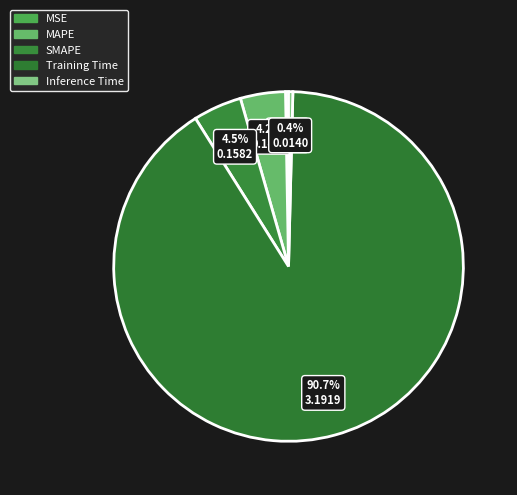

The Training Time slice represents 91% of the pie. True or false?

True